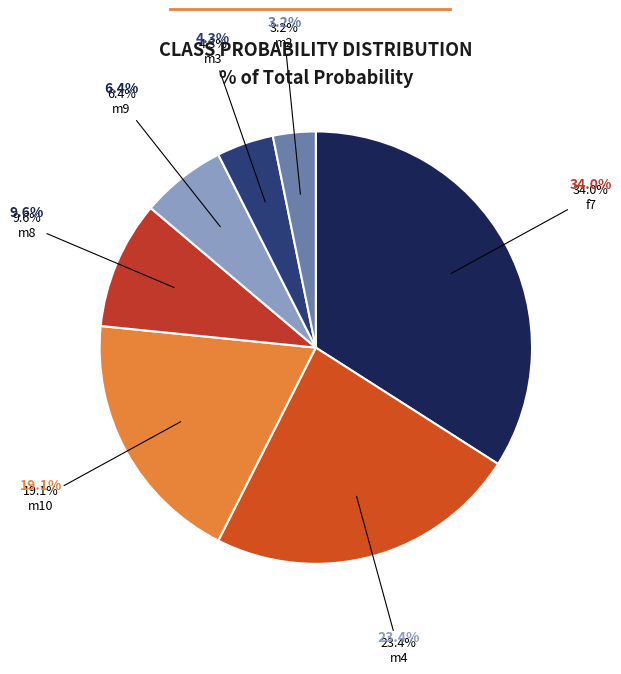

Which slice is the largest?

f7